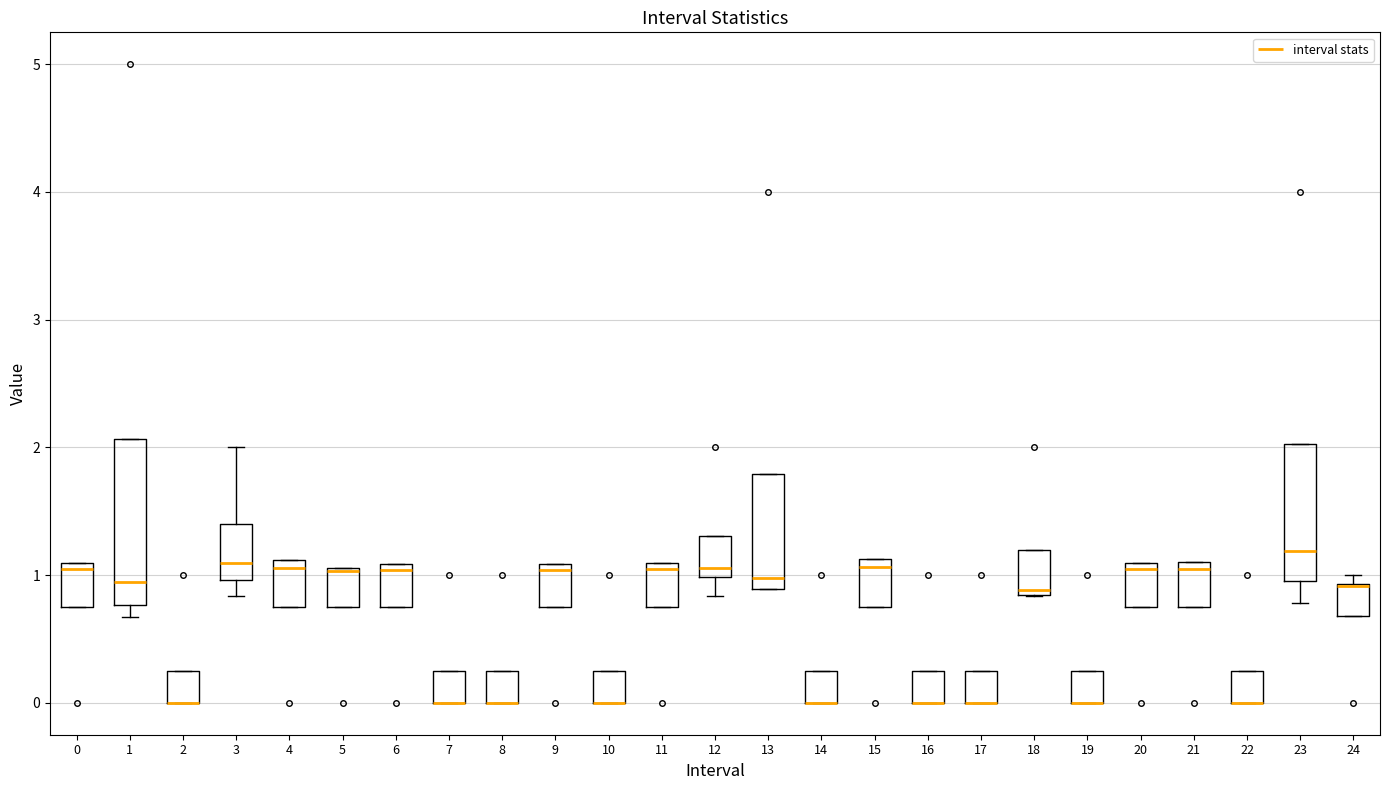

Reading left to right, read every box against the y-axis: the position of its median line, the range the box covers, and the ends of its whiskers. The values are not printed on the chart, so give them approximately, as read against the axis.

0: median 1.0, box 0.8 to 1.1, whiskers 0.8 to 1.1
1: median 0.9, box 0.8 to 2.1, whiskers 0.7 to 2.1
2: median 0.0 (drawn on the box's lower edge), box 0.0 to 0.3, whiskers 0.0 to 0.3
3: median 1.1, box 1.0 to 1.4, whiskers 0.8 to 2.0
4: median 1.1 (just below the box's upper edge), box 0.8 to 1.1, whiskers 0.8 to 1.1
5: median 1.0, box 0.8 to 1.1, whiskers 0.8 to 1.1
6: median 1.0, box 0.8 to 1.1, whiskers 0.8 to 1.1
7: median 0.0 (drawn on the box's lower edge), box 0.0 to 0.3, whiskers 0.0 to 0.3
8: median 0.0 (drawn on the box's lower edge), box 0.0 to 0.3, whiskers 0.0 to 0.3
9: median 1.0, box 0.8 to 1.1, whiskers 0.8 to 1.1
10: median 0.0 (drawn on the box's lower edge), box 0.0 to 0.3, whiskers 0.0 to 0.3
11: median 1.0, box 0.8 to 1.1, whiskers 0.8 to 1.1
12: median 1.1, box 1.0 to 1.3, whiskers 0.8 to 1.3
13: median 1.0, box 0.9 to 1.8, whiskers 0.9 to 1.8
14: median 0.0 (drawn on the box's lower edge), box 0.0 to 0.3, whiskers 0.0 to 0.3
15: median 1.1 (just below the box's upper edge), box 0.8 to 1.1, whiskers 0.8 to 1.1
16: median 0.0 (drawn on the box's lower edge), box 0.0 to 0.3, whiskers 0.0 to 0.3
17: median 0.0 (drawn on the box's lower edge), box 0.0 to 0.3, whiskers 0.0 to 0.3
18: median 0.9, box 0.8 to 1.2, whiskers 0.8 to 1.2
19: median 0.0 (drawn on the box's lower edge), box 0.0 to 0.3, whiskers 0.0 to 0.3
20: median 1.0, box 0.8 to 1.1, whiskers 0.8 to 1.1
21: median 1.1 (just below the box's upper edge), box 0.8 to 1.1, whiskers 0.8 to 1.1
22: median 0.0 (drawn on the box's lower edge), box 0.0 to 0.3, whiskers 0.0 to 0.3
23: median 1.2, box 1.0 to 2.0, whiskers 0.8 to 2.0
24: median 0.9, box 0.7 to 0.9, whiskers 0.7 to 1.0